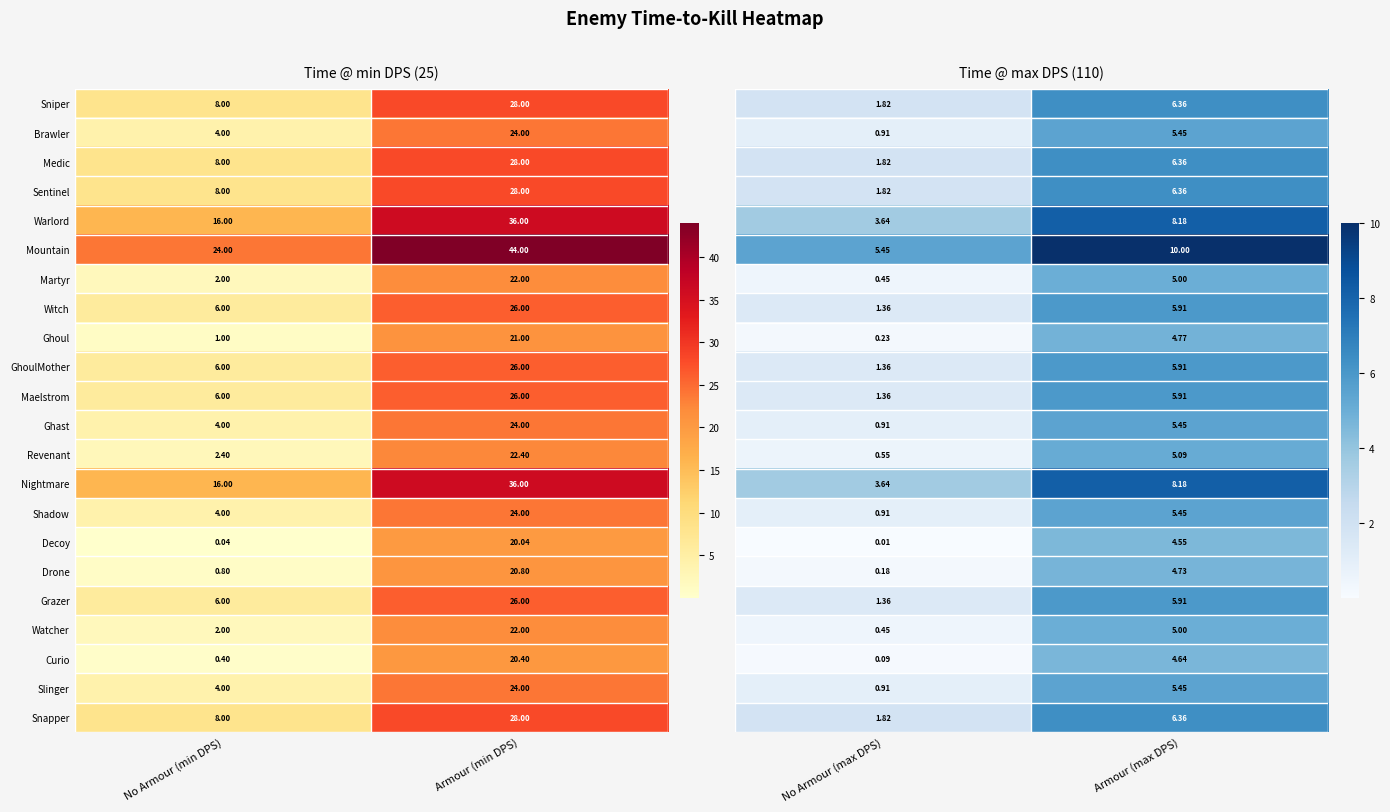

Which series changed the most between No Armour (max DPS) and Armour (max DPS)?

Mountain